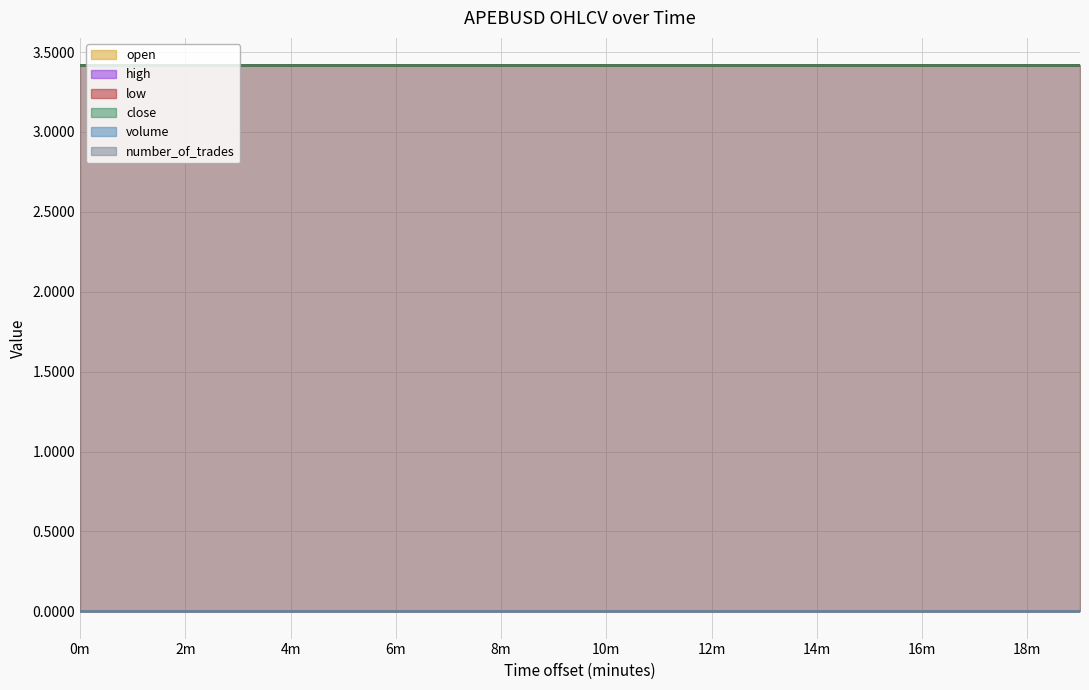

What is the total value across all series at 10?

13.7